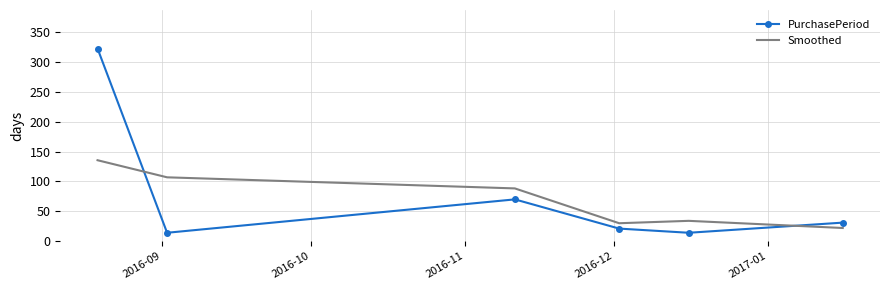

Which series has the widest spread of values?

PurchasePeriod